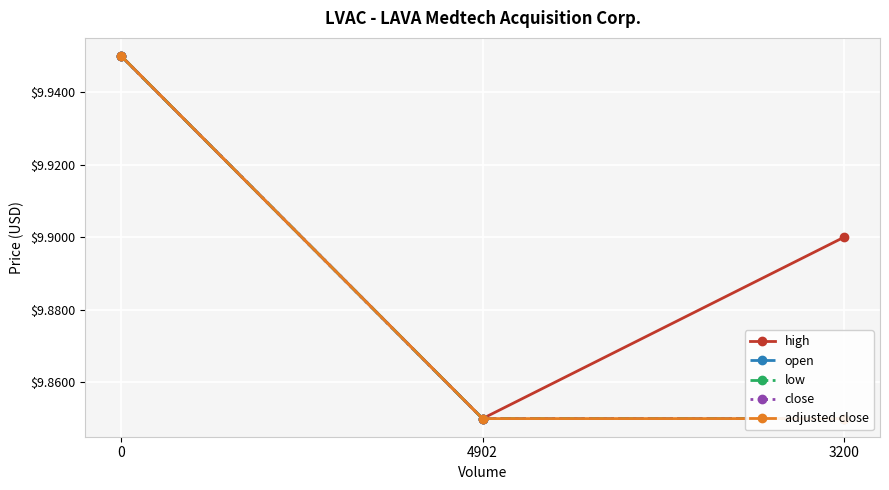

At how many categories does at least one series exceed 9?

3